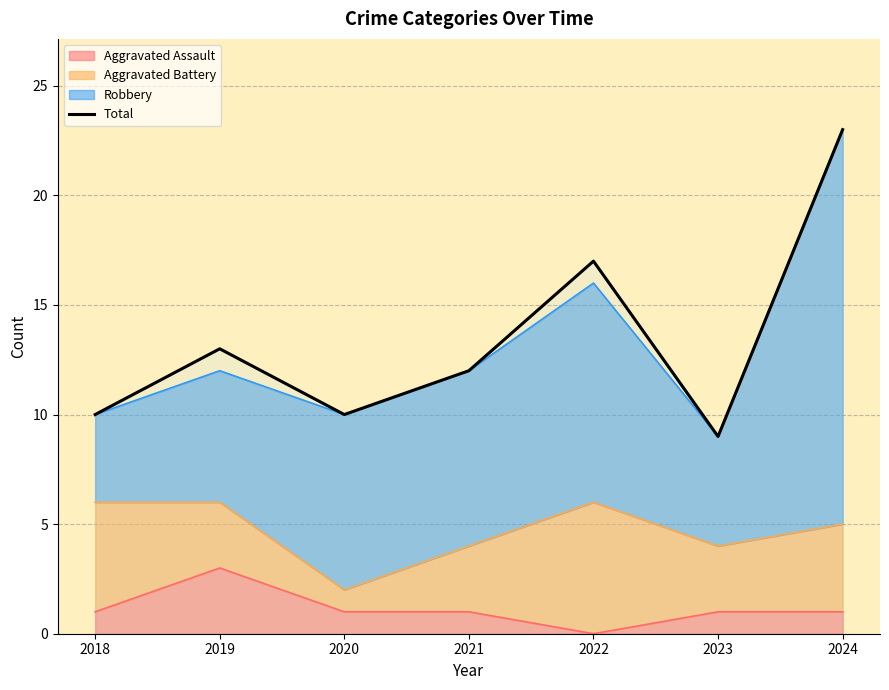

The value at 2020 is 7. True or false?

False